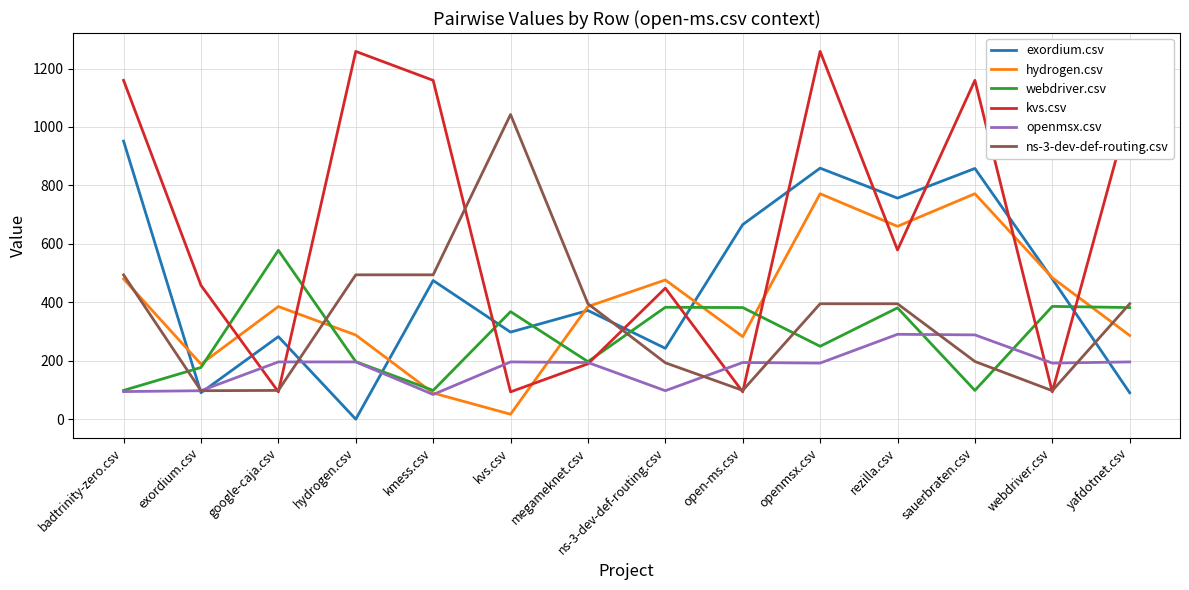

What is the difference between the second highest and minimum values in the kvs.csv series?

1165.0